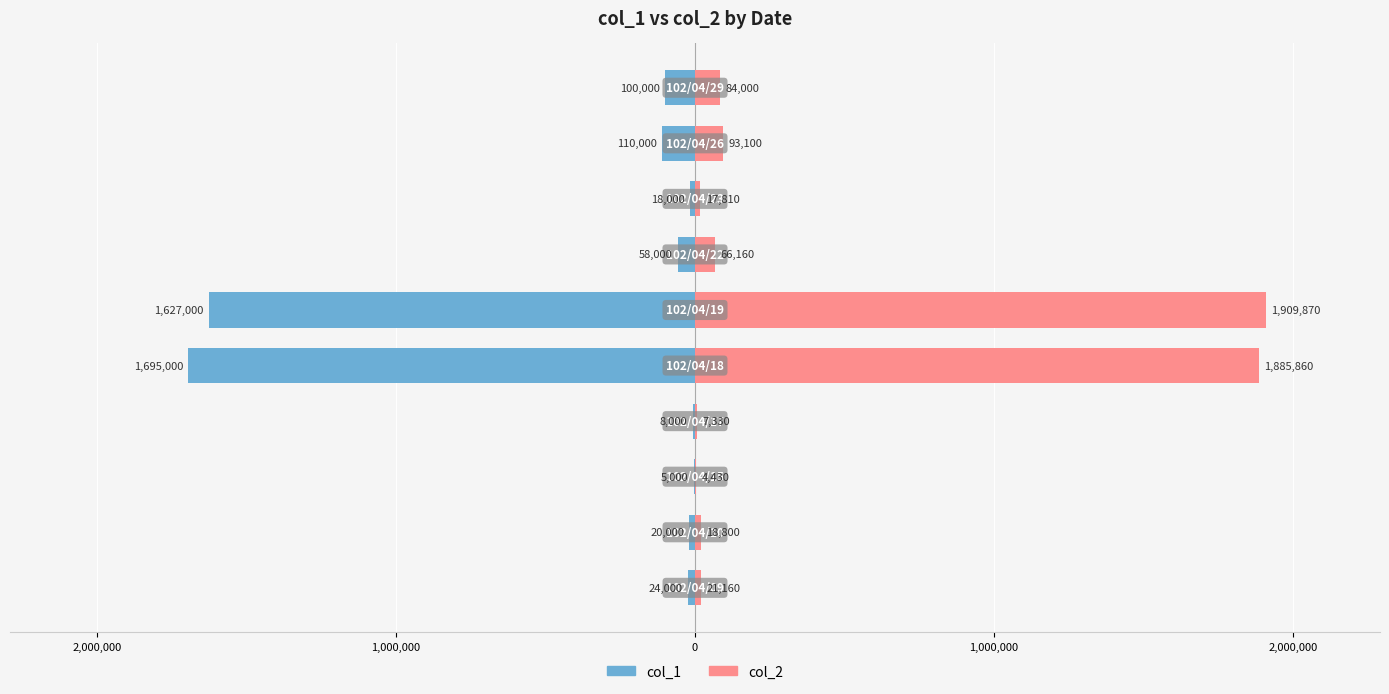

The value of col_1 at 2,000,000 is -2685900. True or false?

False